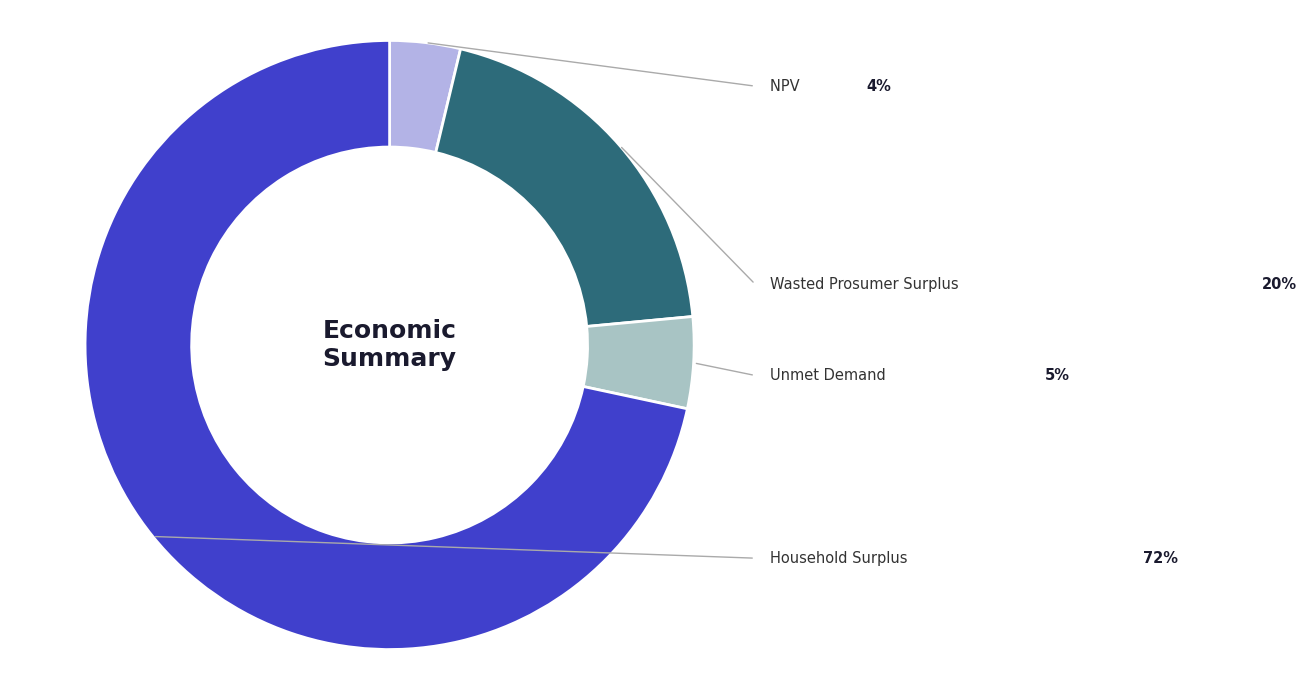

What percentage is the Household Surplus slice, to the nearest percent?

72%